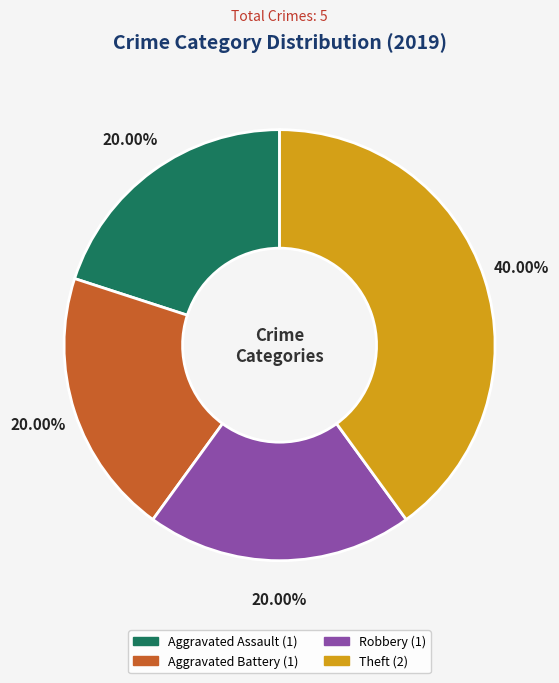

To the nearest percent, what is the average slice percentage?

25%